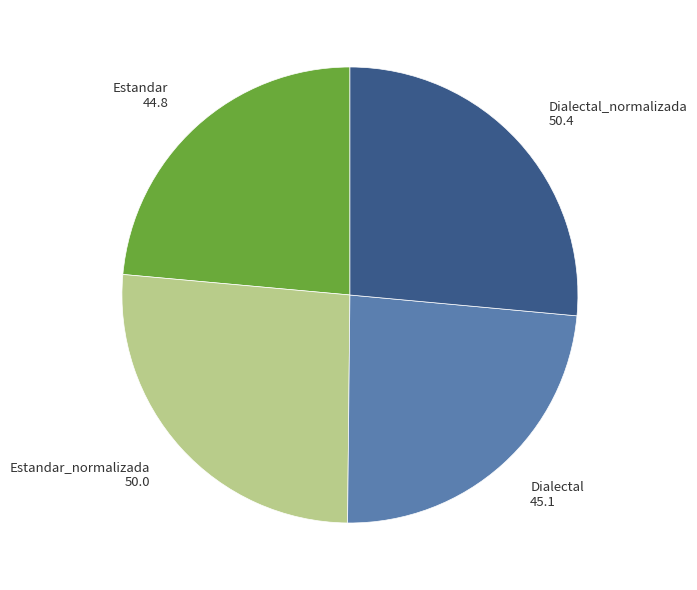

Is there a majority slice in this chart?

No